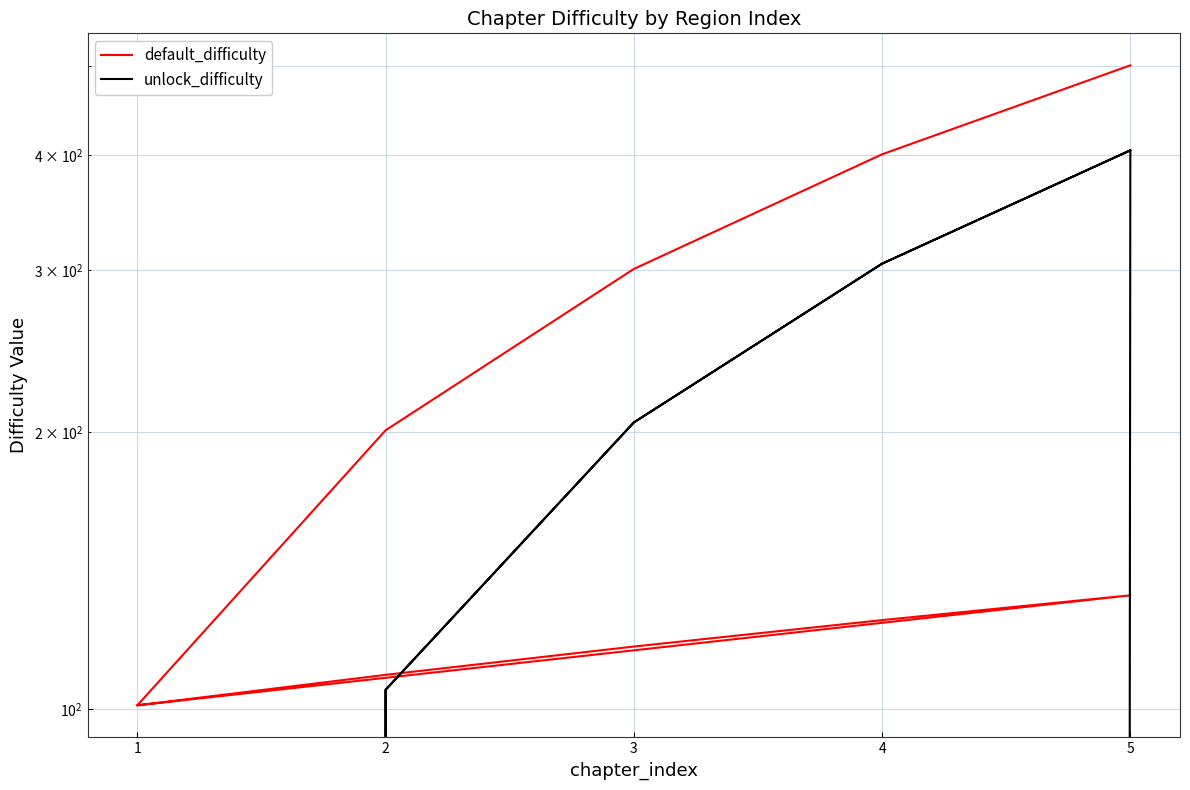

Where do unlock_difficulty and default_difficulty first cross each other?

2 and 3